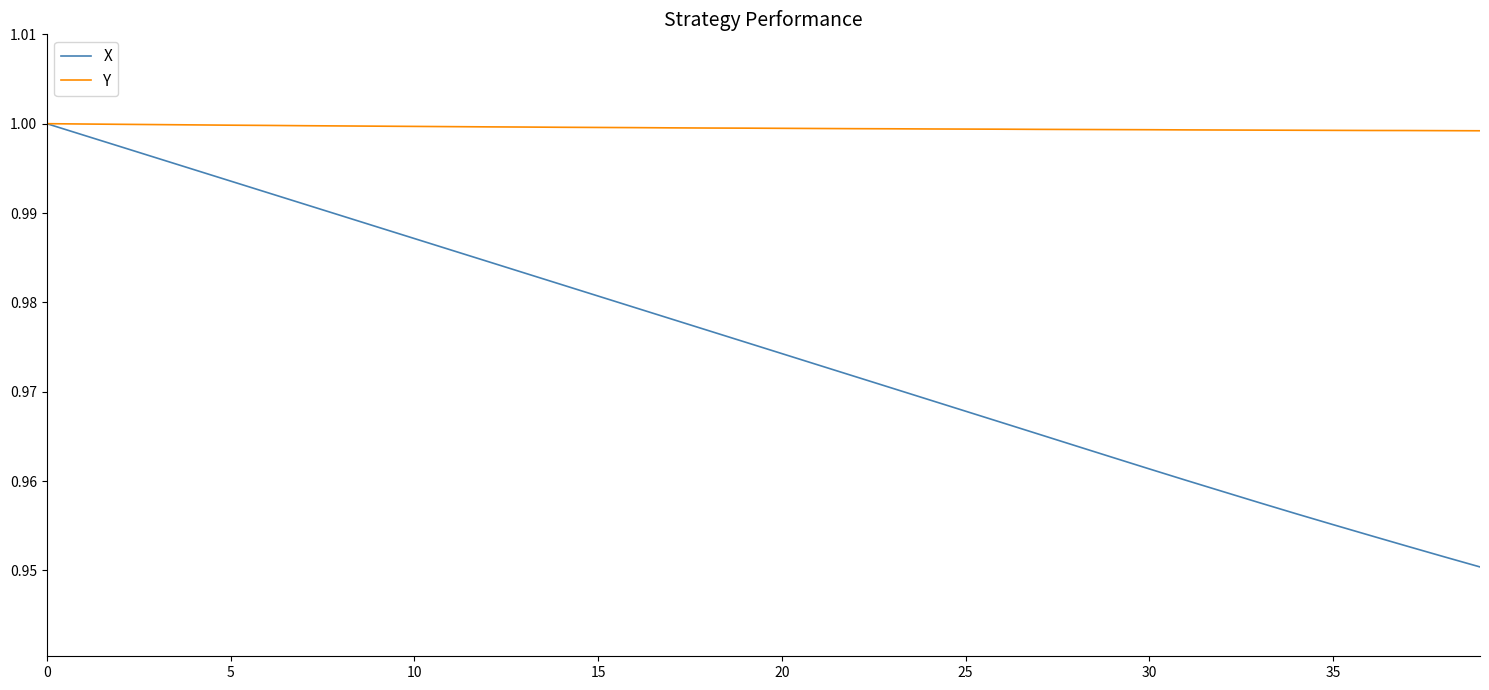

Which series has the largest total across all categories?

Y